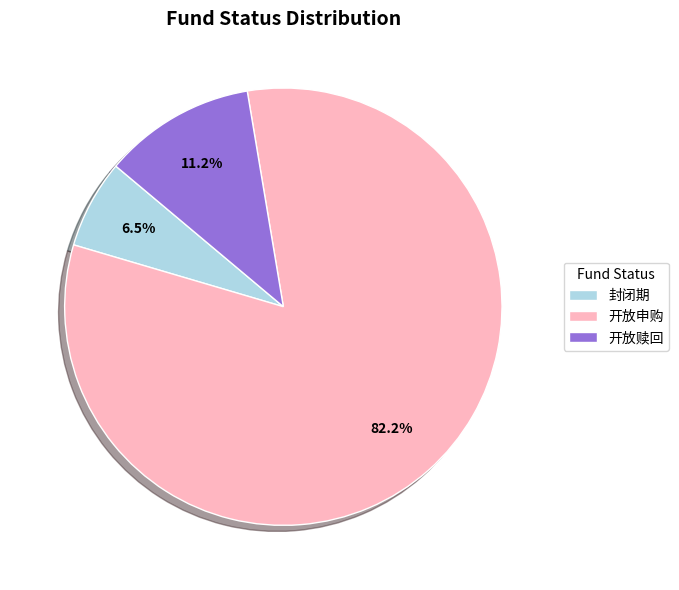

To the nearest percent, what is the average slice percentage?

33%